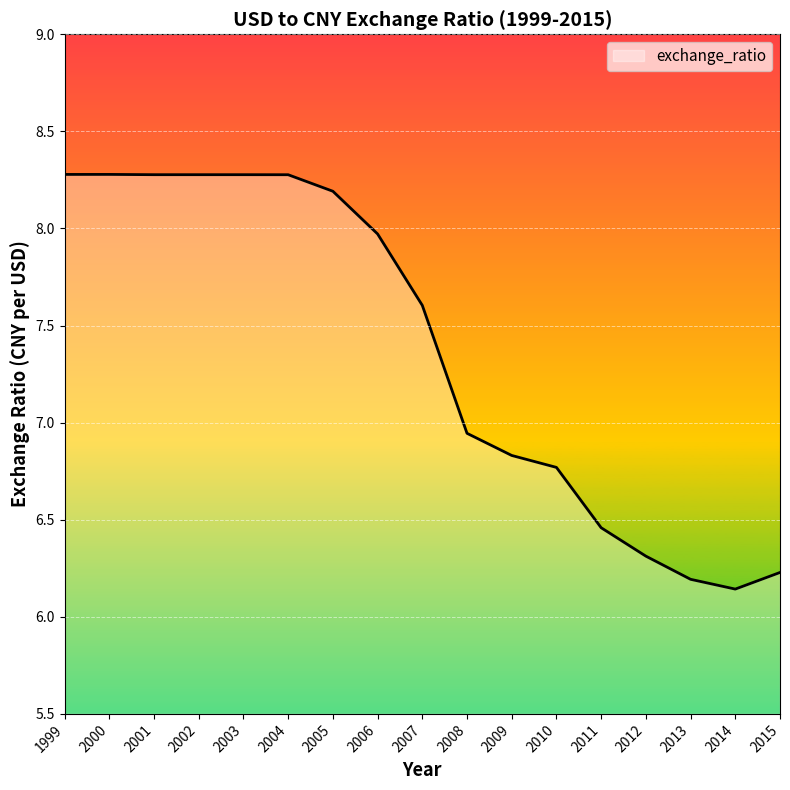

Approximately how many times larger is the value at 2004 compared to 2011?

1.3